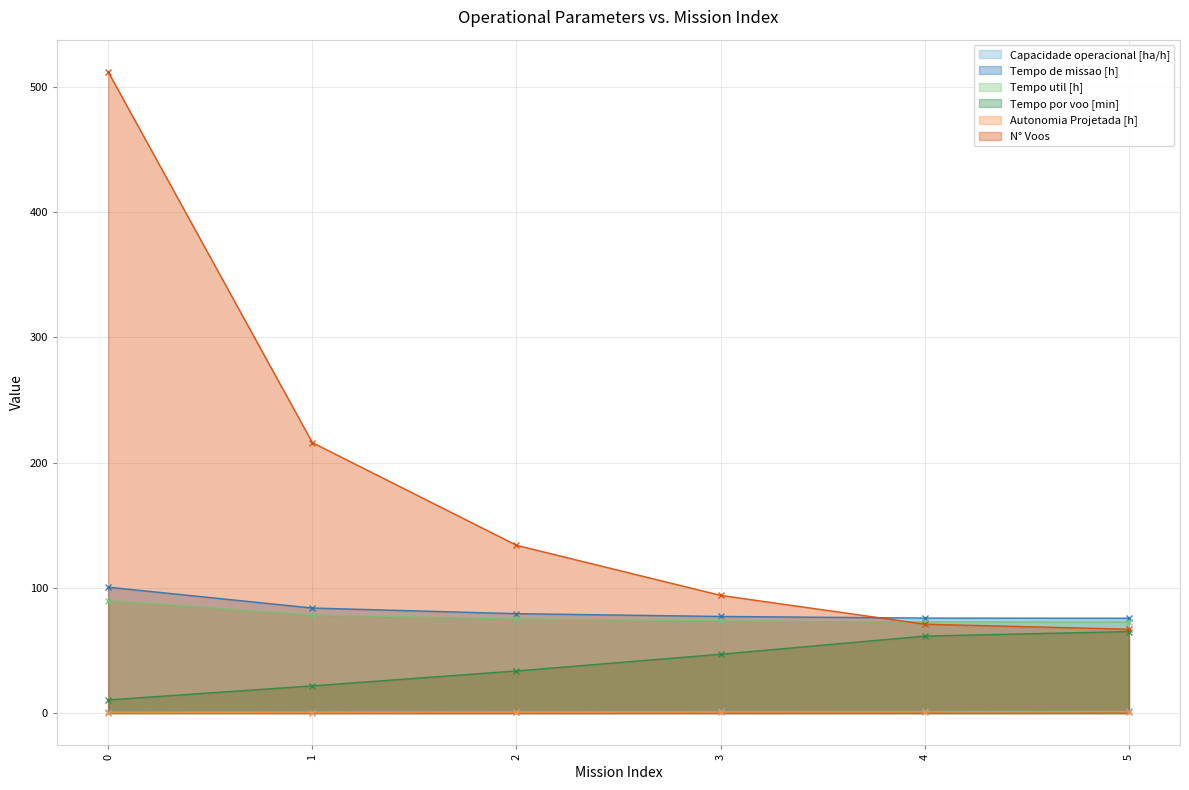

True or false: N° Voos and Autonomia Projetada [h] cross at least once.

False